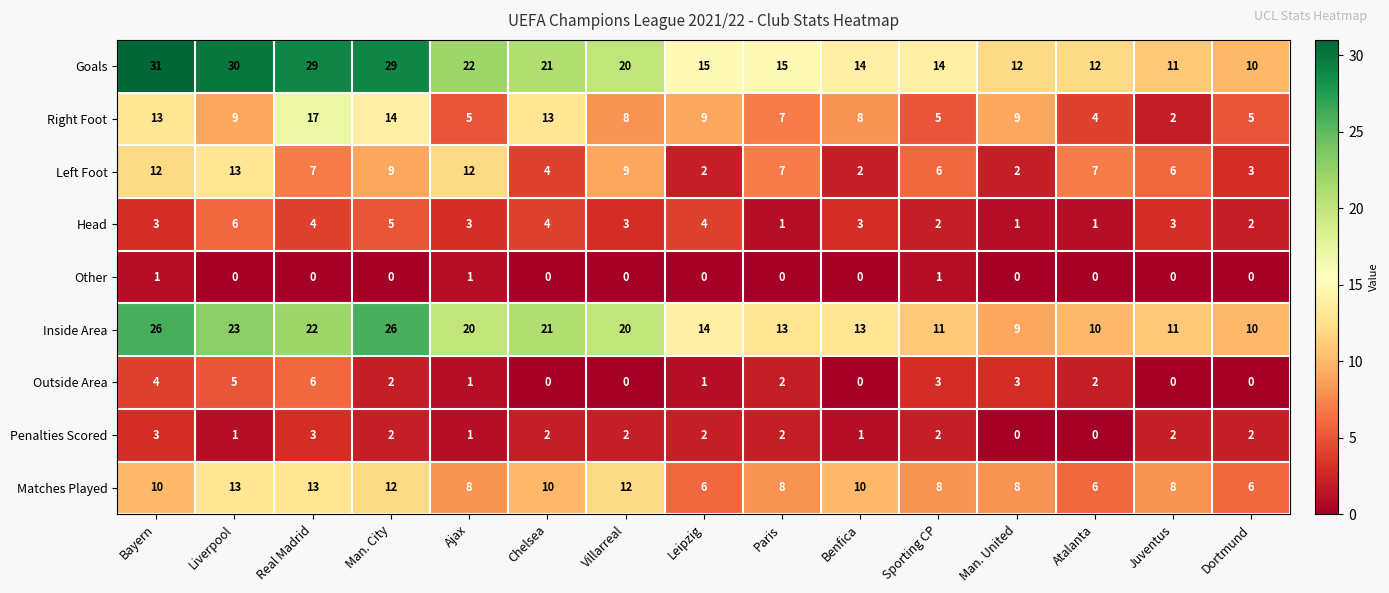

Which series changed the most between Liverpool and Dortmund?

Goals